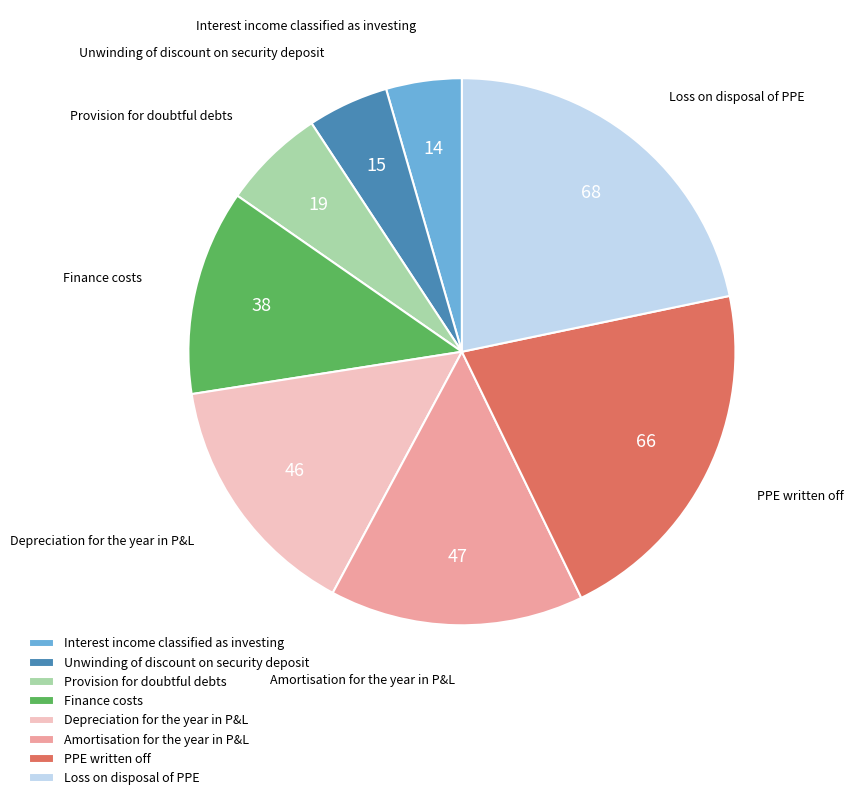

Which slice is the largest?

Loss on disposal of PPE